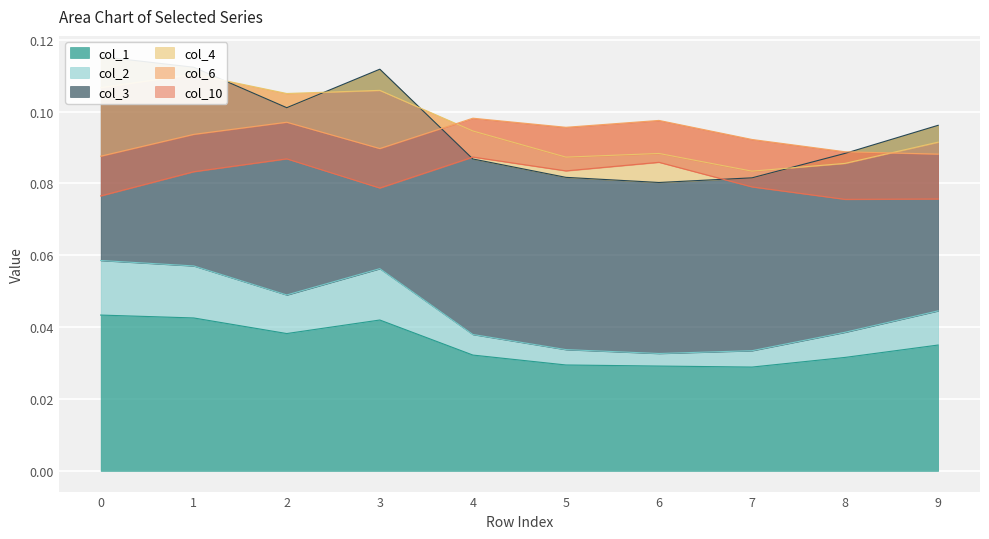

How many lines are shown in the chart?

3